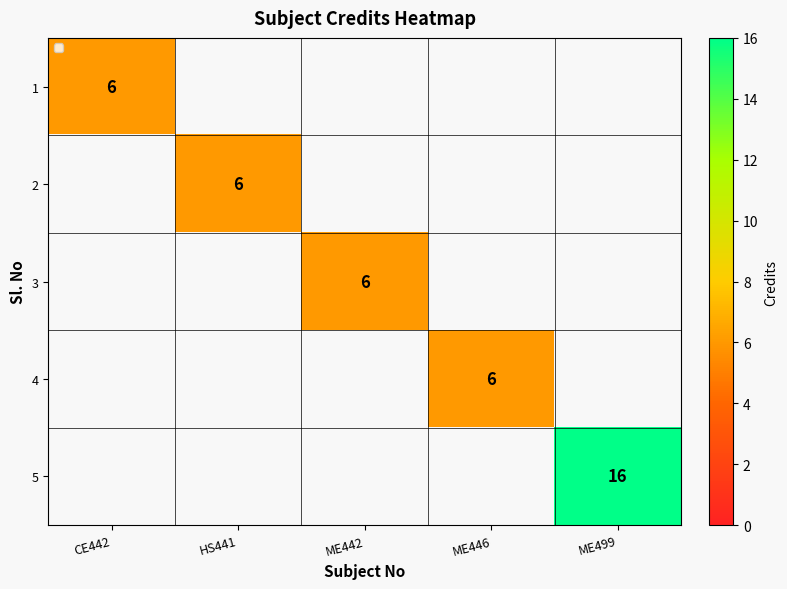

Count the number of categories in the chart.

5